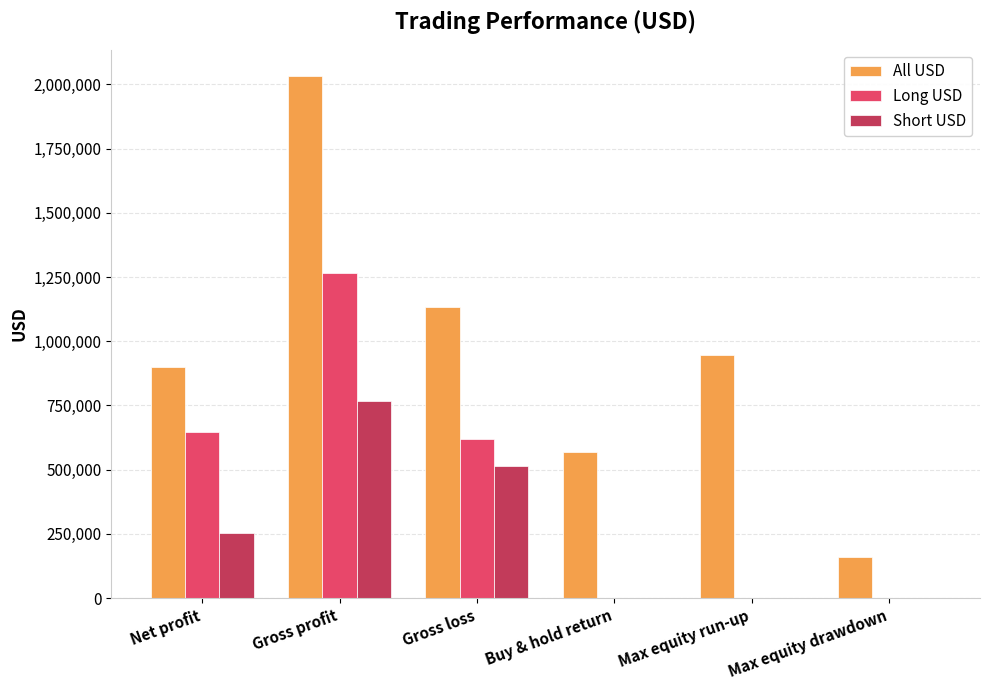

What is the sum of the All USD values at Max equity run-up and Gross profit?

2978576.4